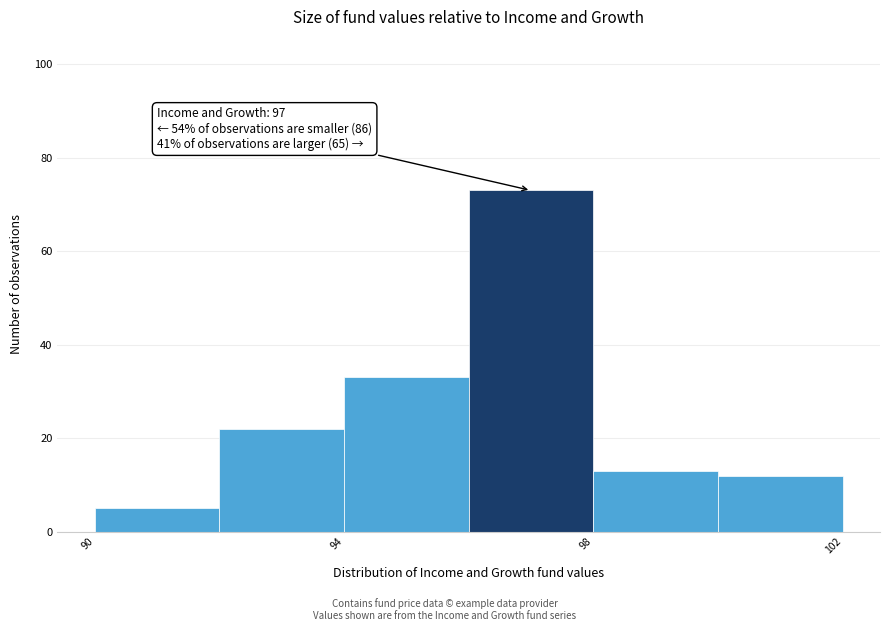

Which range on the x-axis has the tallest bar?

96 to 98